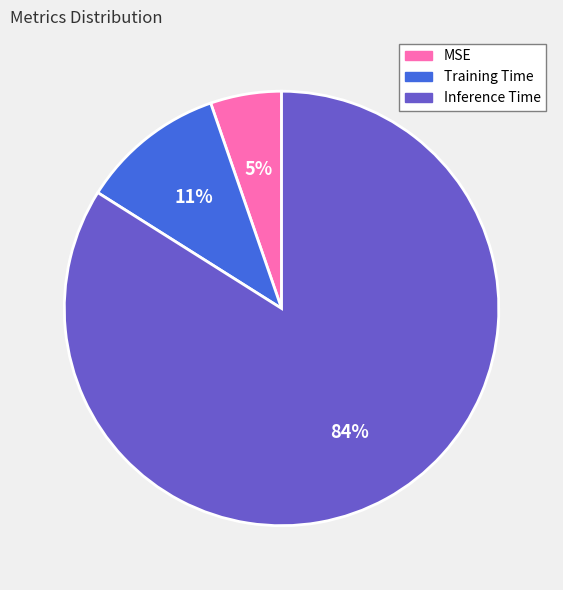

Which slice is the largest?

Inference Time